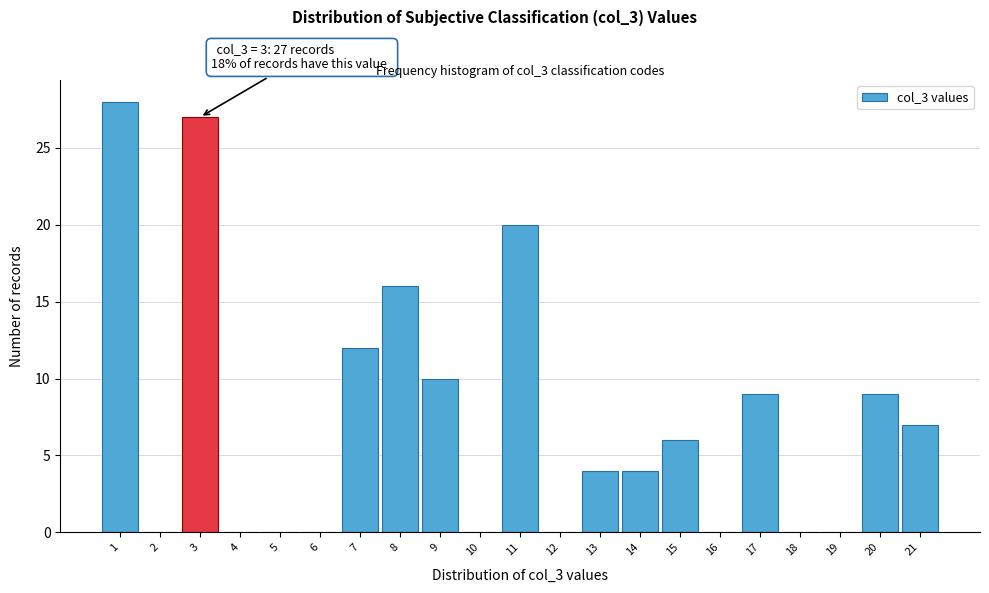

Reading right to left, what are all the values shown in this chart?

21=7	20=9	19=0	18=0	17=9	16=0	15=6	14=4	13=4	12=0	11=20	10=0	9=10	8=16	7=12	6=0	5=0	4=0	3=27	2=0	1=28